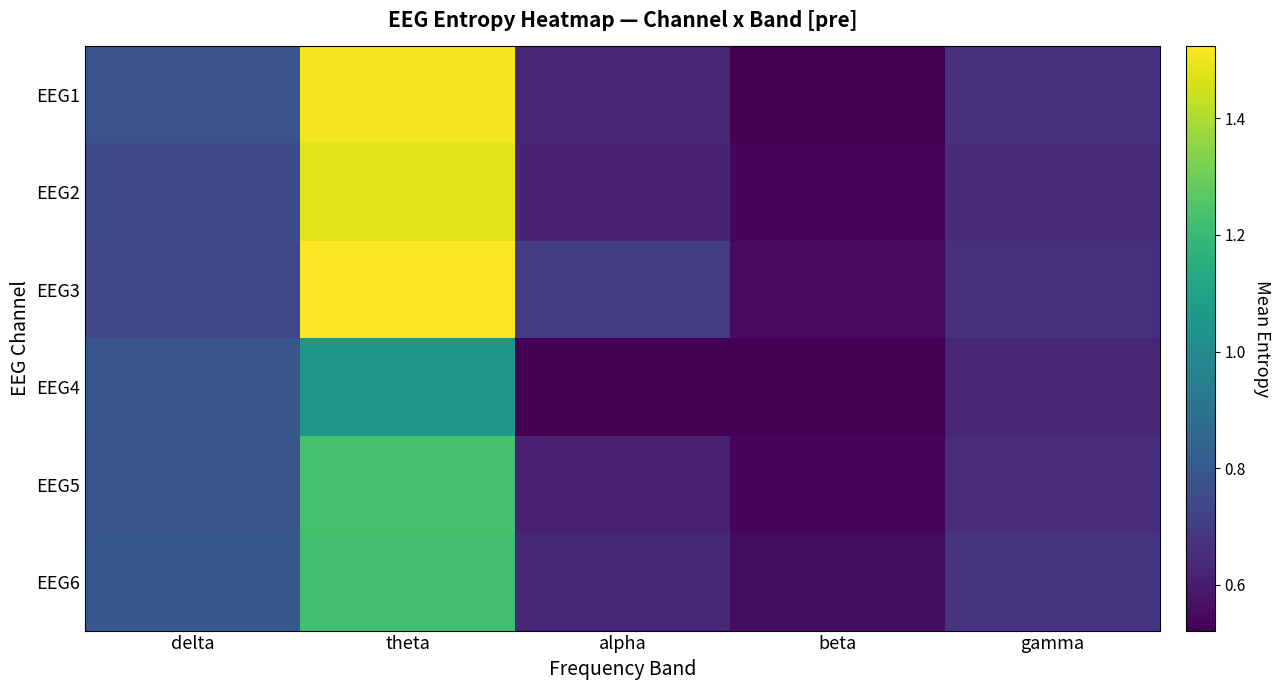

Which series has the widest spread of values?

EEG1